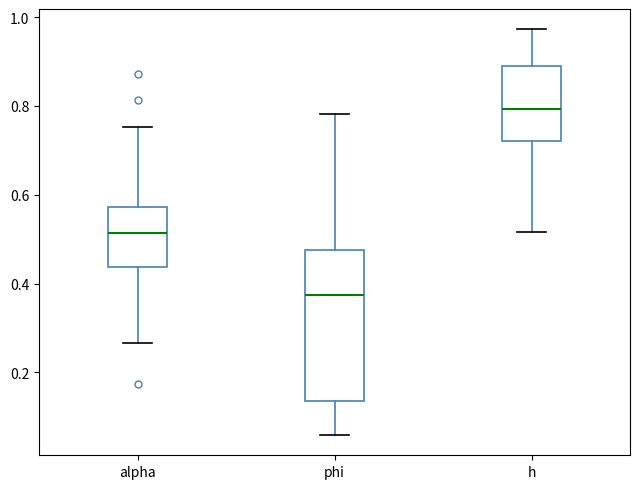

Which box is the tallest, from its lower edge to its upper edge?

phi